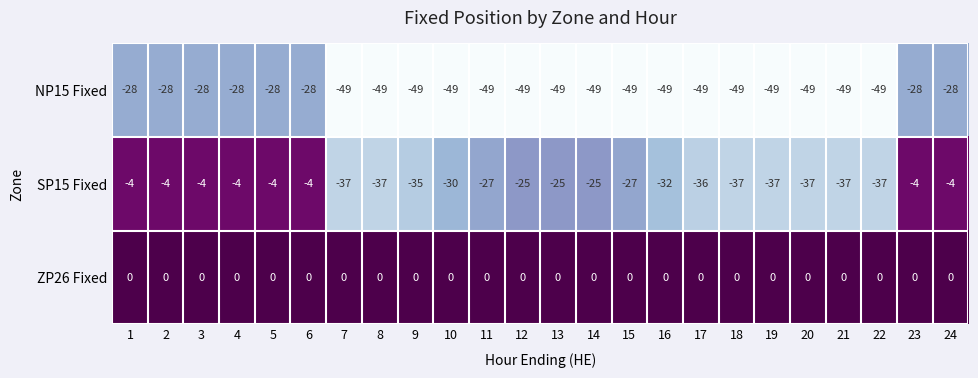

At 8, list the series in order from largest to smallest.

ZP26 Fixed, SP15 Fixed, NP15 Fixed